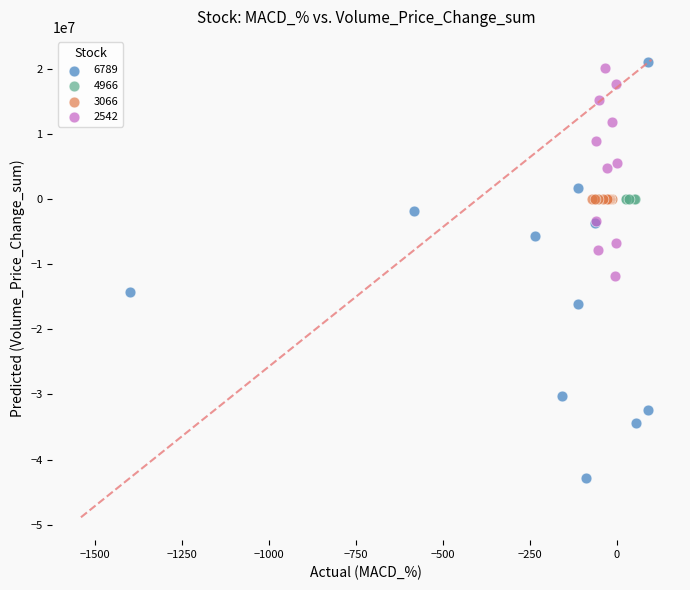

Which series contains the lowest Y value?

6789